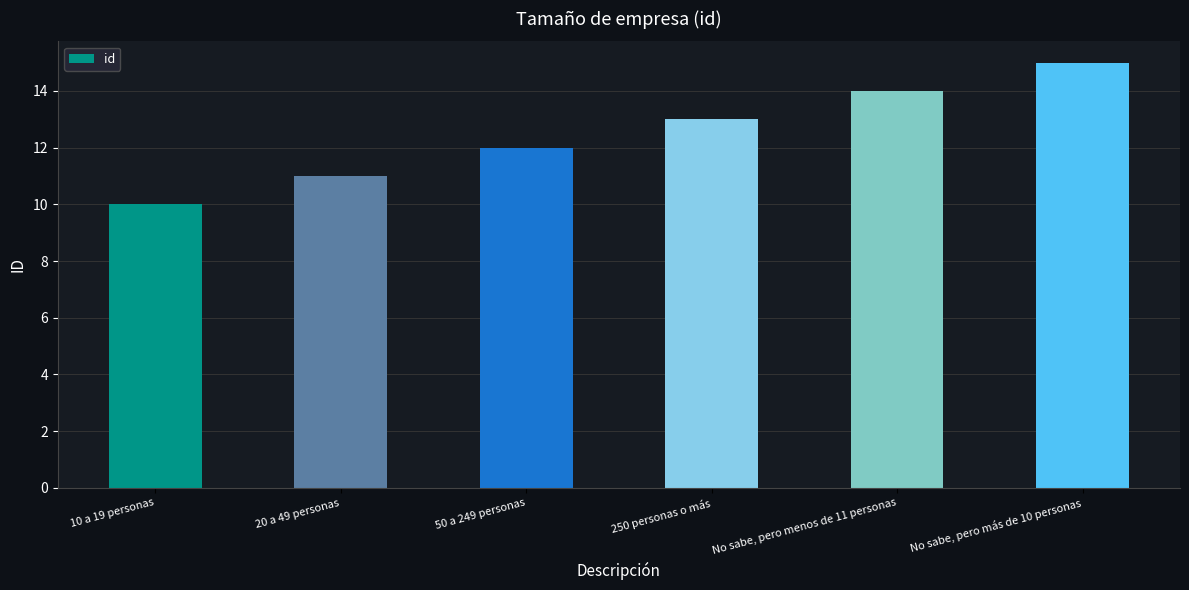

How many data points does each series have?

6